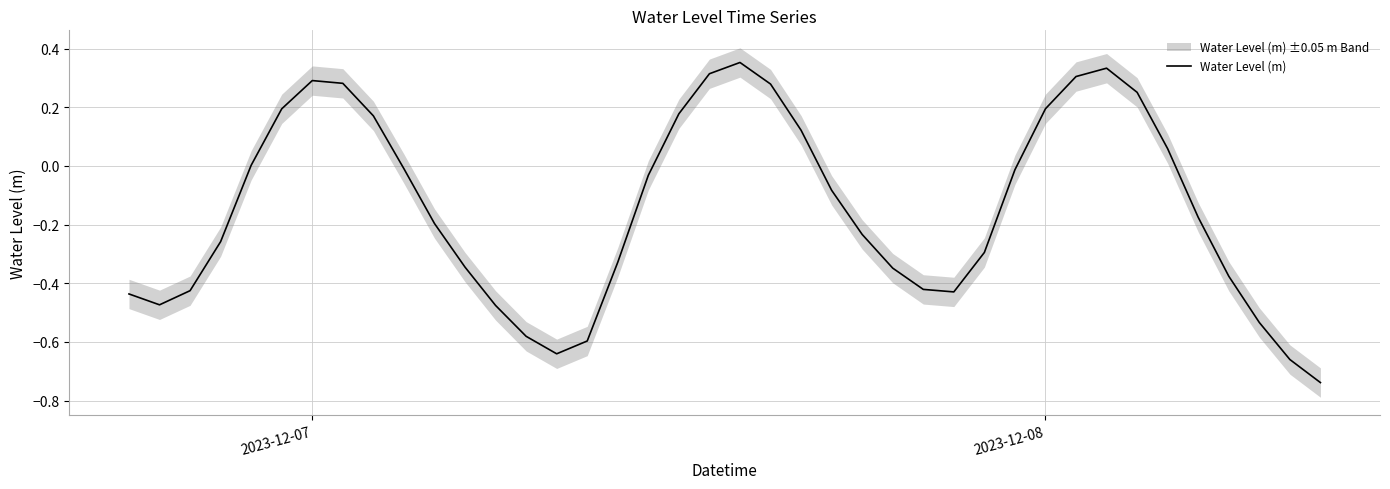

What is the greatest value displayed?

0.4